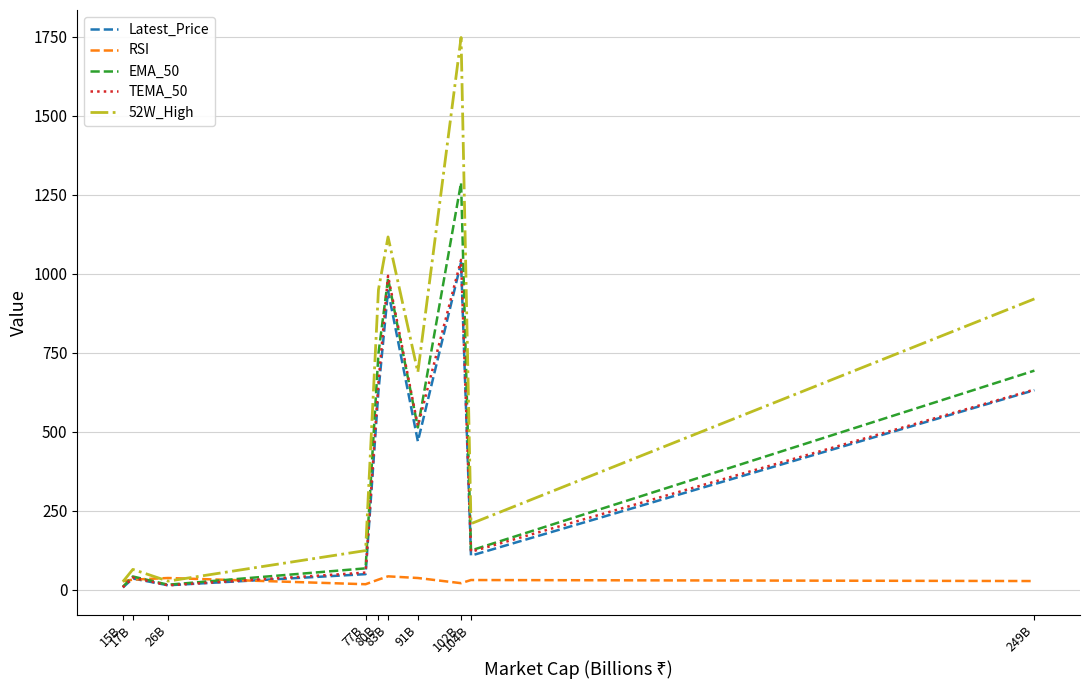

In Latest_Price, how many points are lower than both neighbors (excluding endpoints)?

3